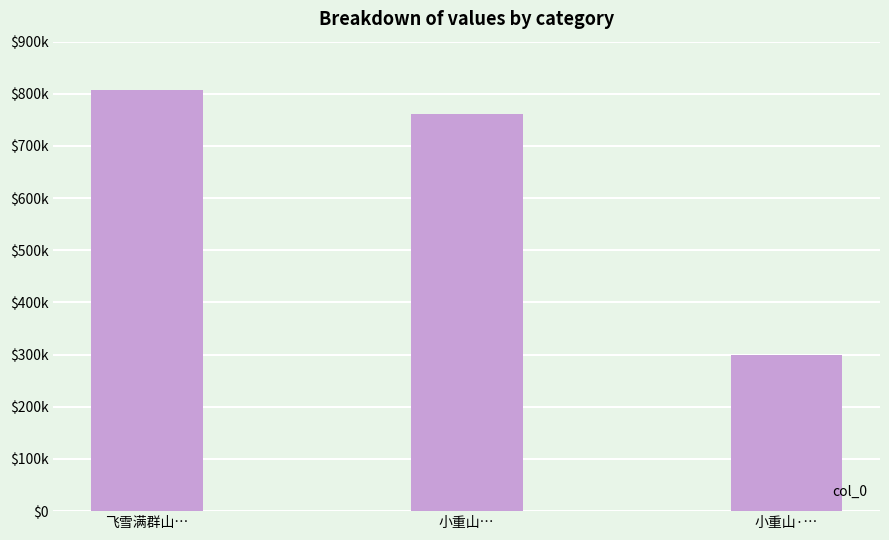

Reading left to right, extract all data points from this chart.

飞雪满群山…=807698	小重山…=761583	小重山·…=298476